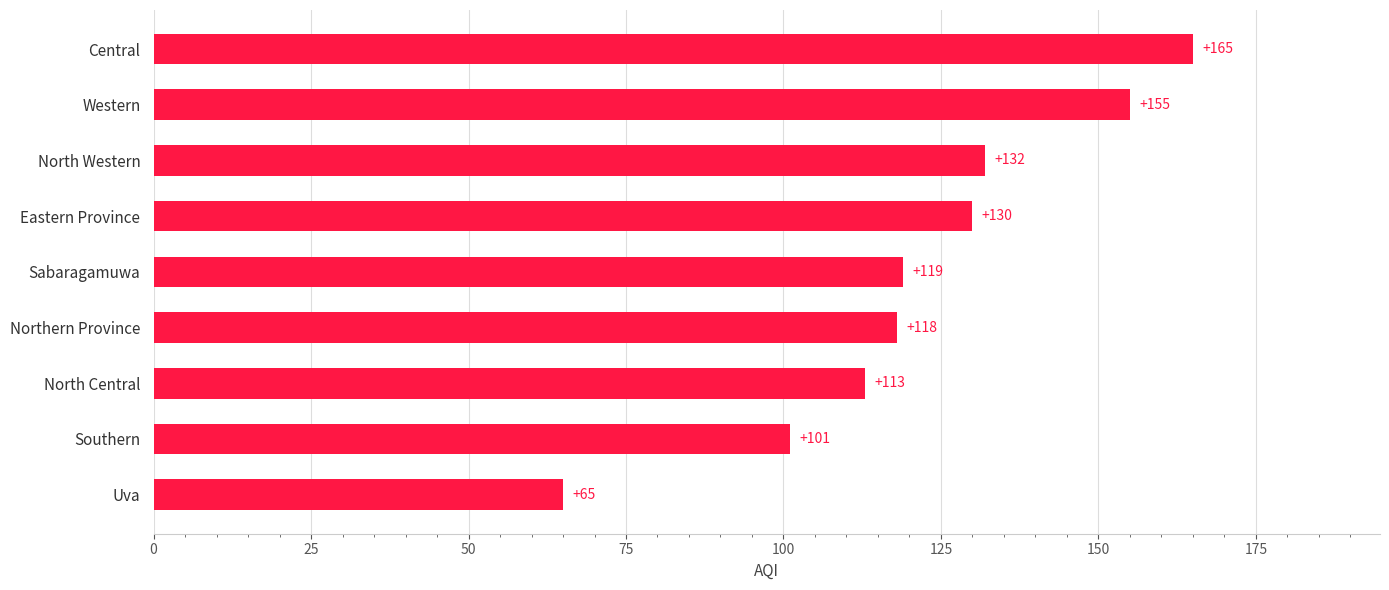

Reading bottom to top, extract all data points from this chart.

65	101	113	118	119	130	132	155	165